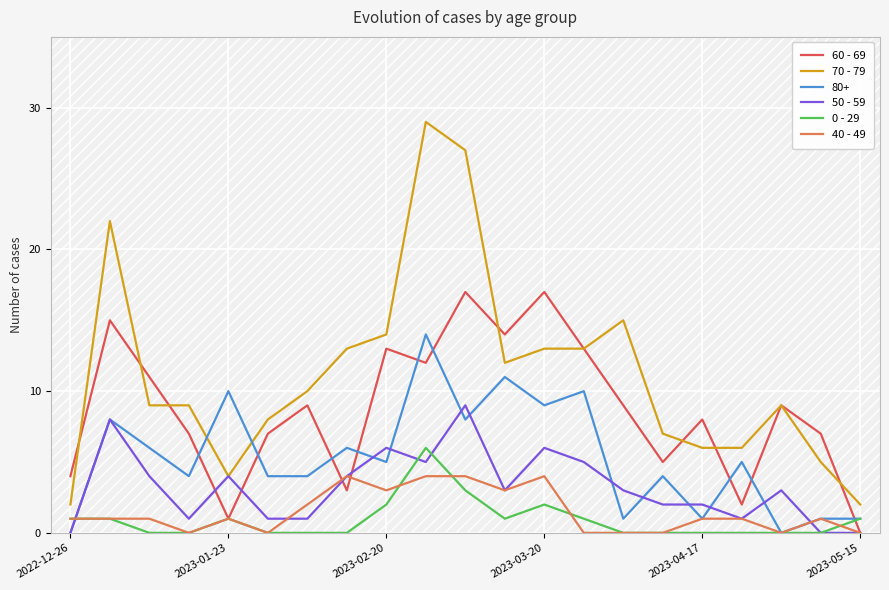

List the series in order of their peak value, lowest first.

40 - 49, 0 - 29, 50 - 59, 80+, 60 - 69, 70 - 79